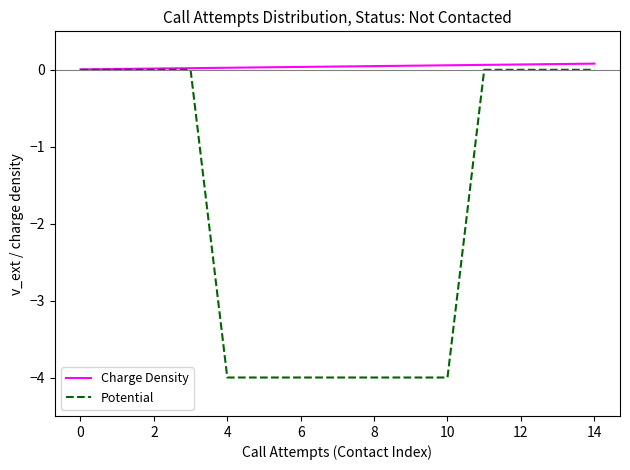

How many lines are shown in the chart?

2